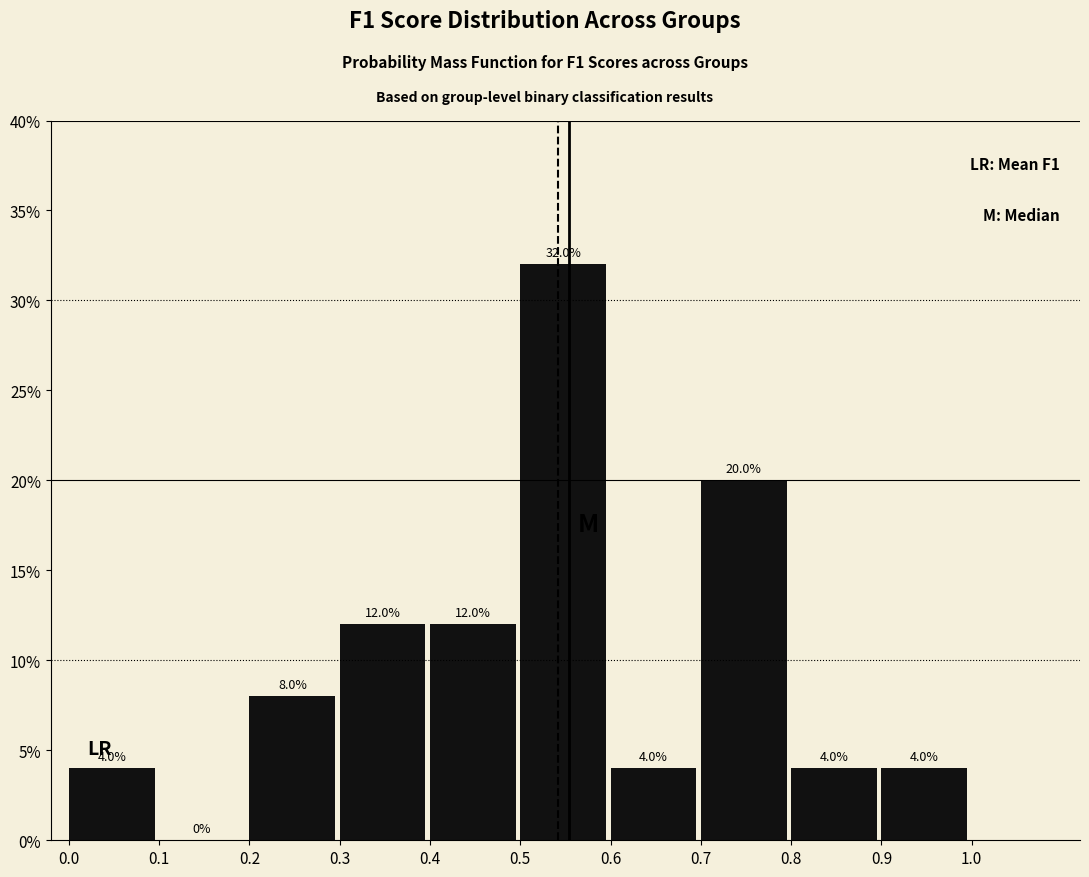

Over which range of the x-axis is the bar tallest?

0.5 to 0.6